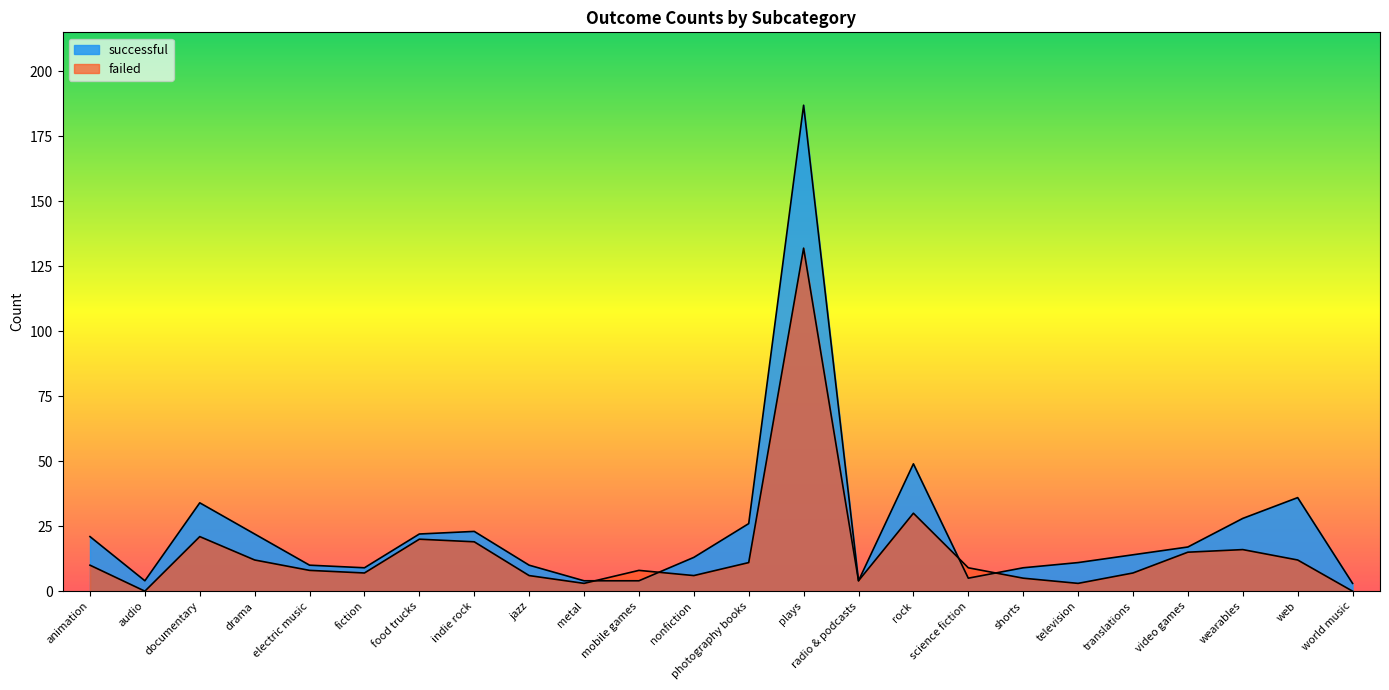

What is the spread (max minus min) of values at jazz?

4